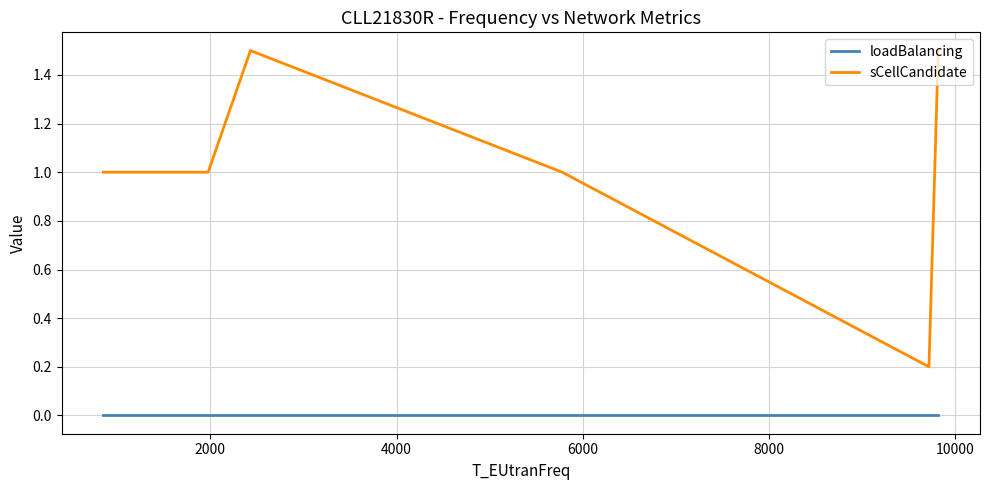

True or false: loadBalancing and sCellCandidate intersect in this chart.

False